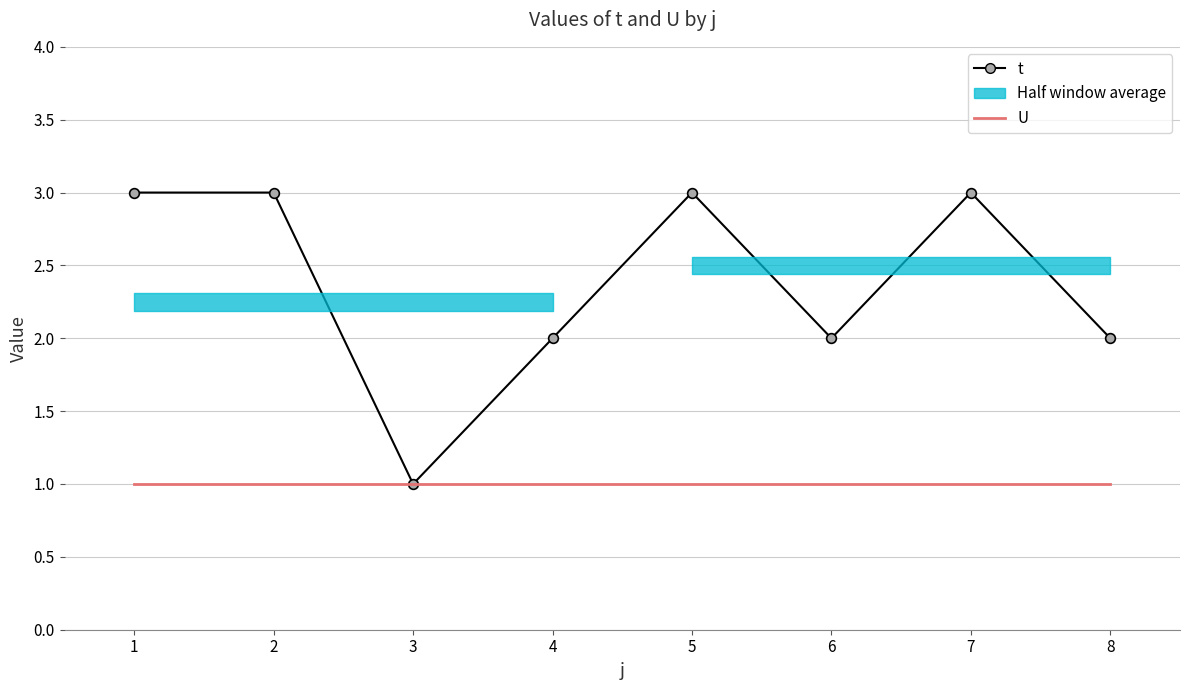

Is the value of t at 7 greater than the value of U at 6?

Yes